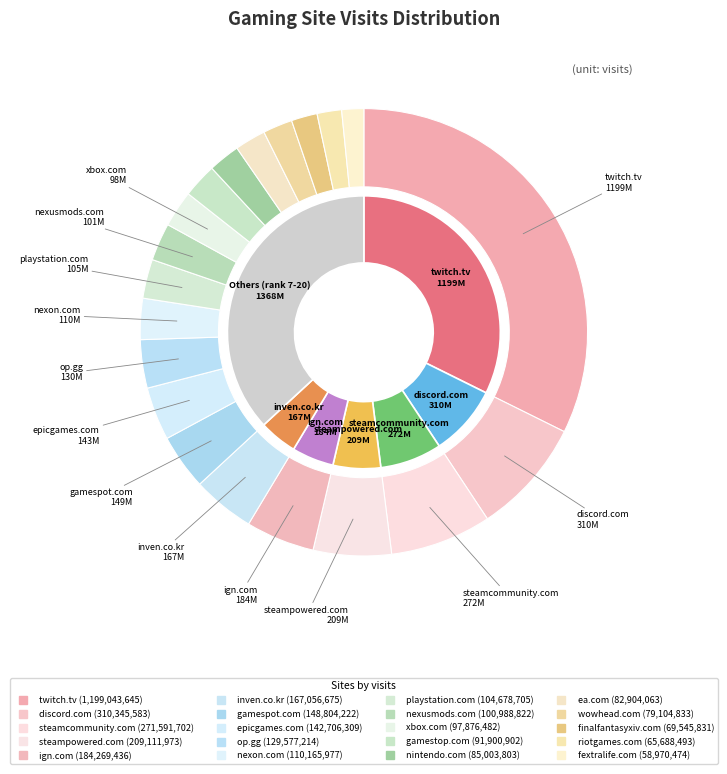

How many segments does this pie chart have?

20